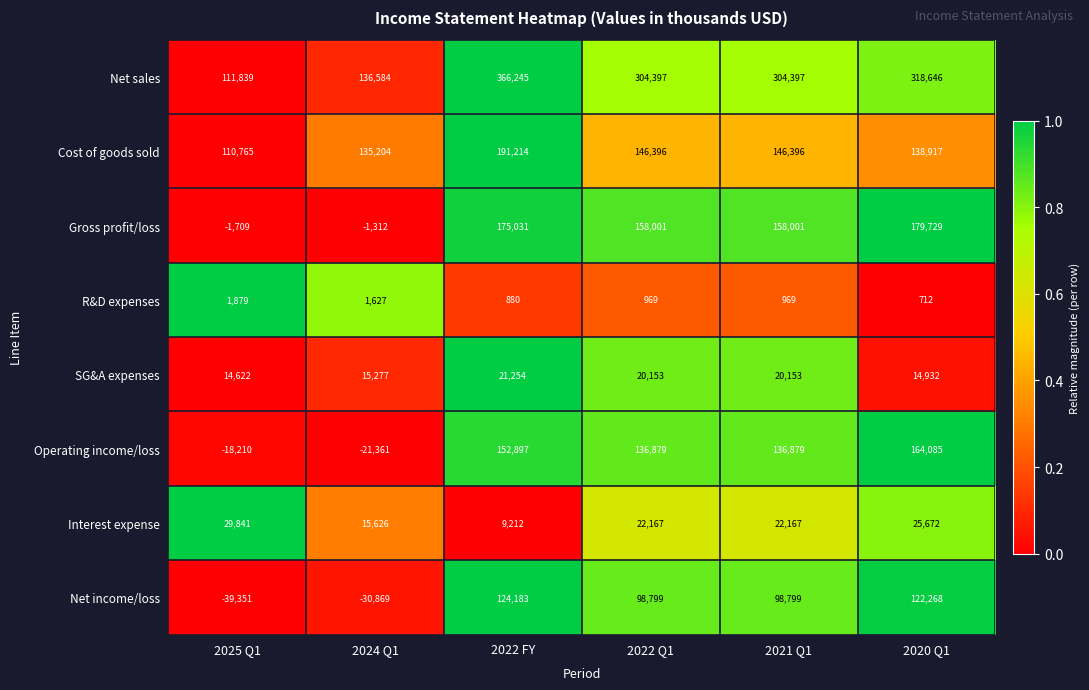

What is the sum of the Net sales values at 2022 Q1 and 2020 Q1?

623043